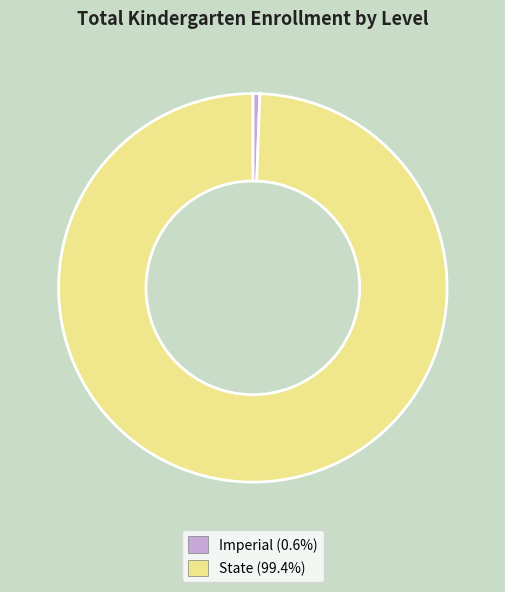

Which category has the biggest portion of the pie?

State